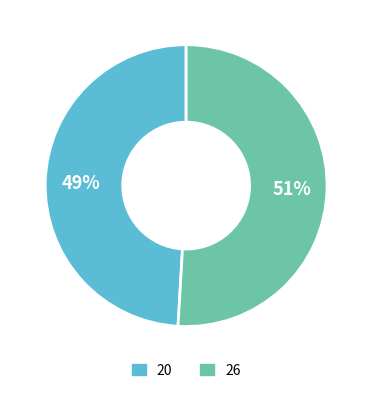

Between 26 and 20, which is larger?

26